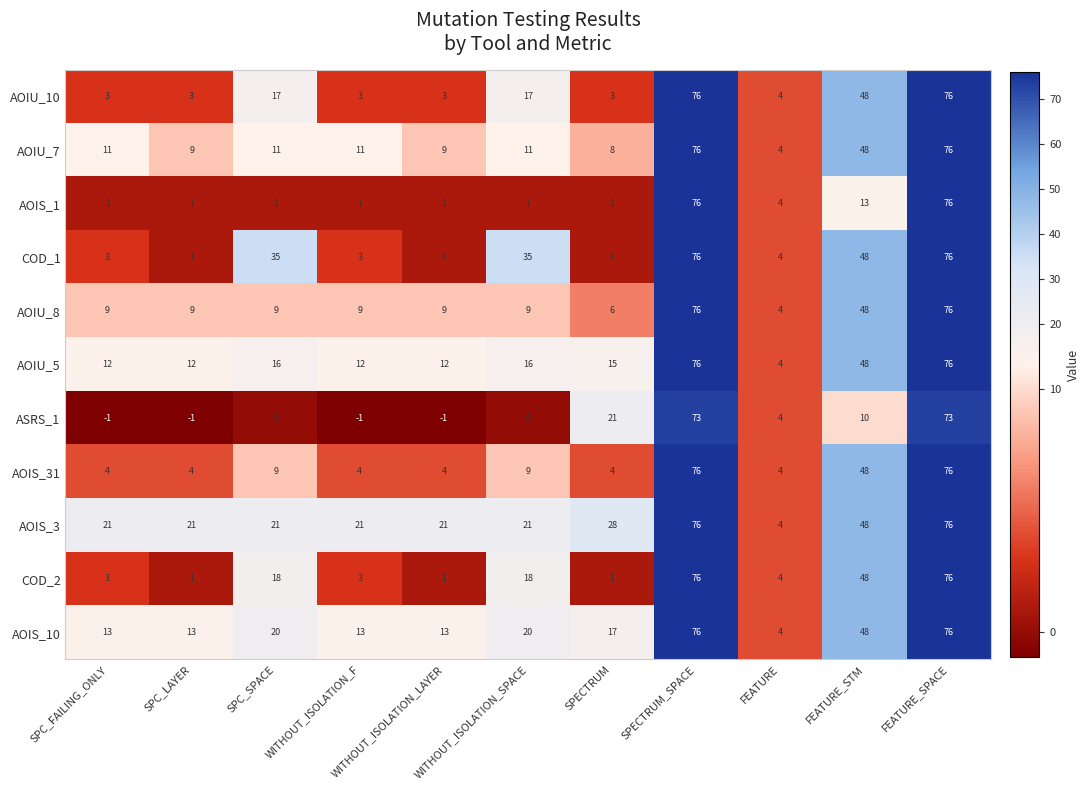

What is the difference between the second highest and minimum values in the AOIS_10 series?

72